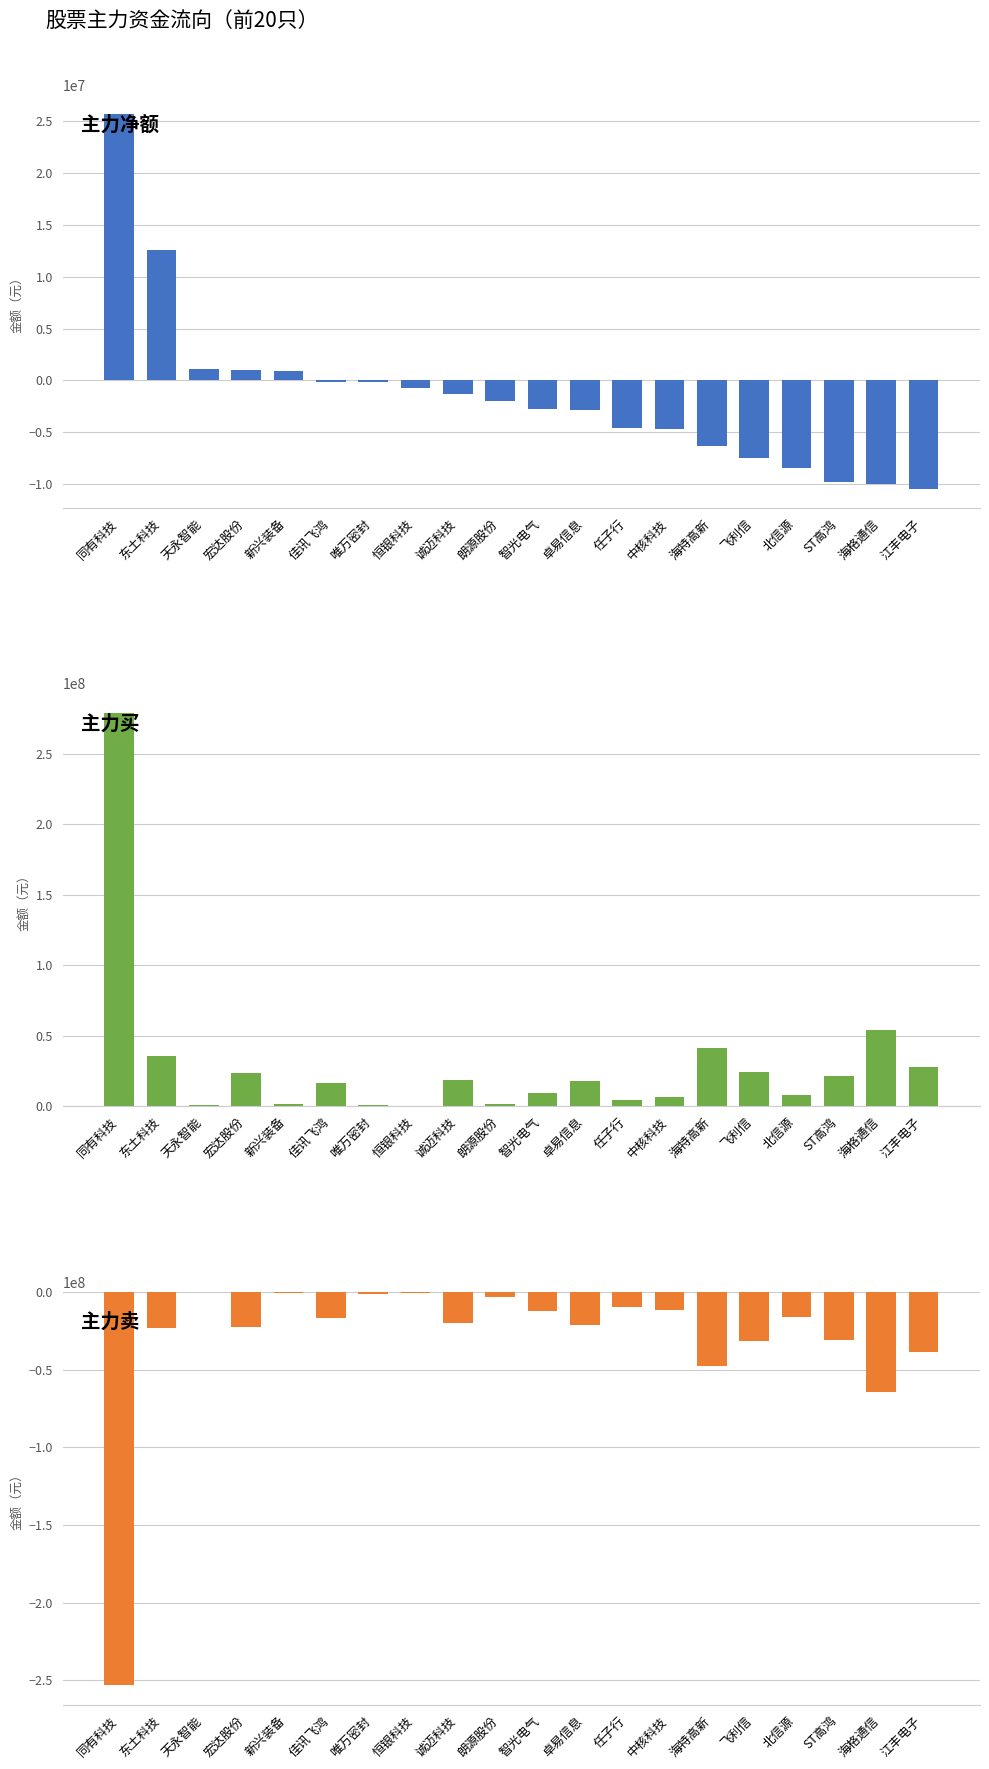

What is the label of the 16th bar from the right?

新兴装备